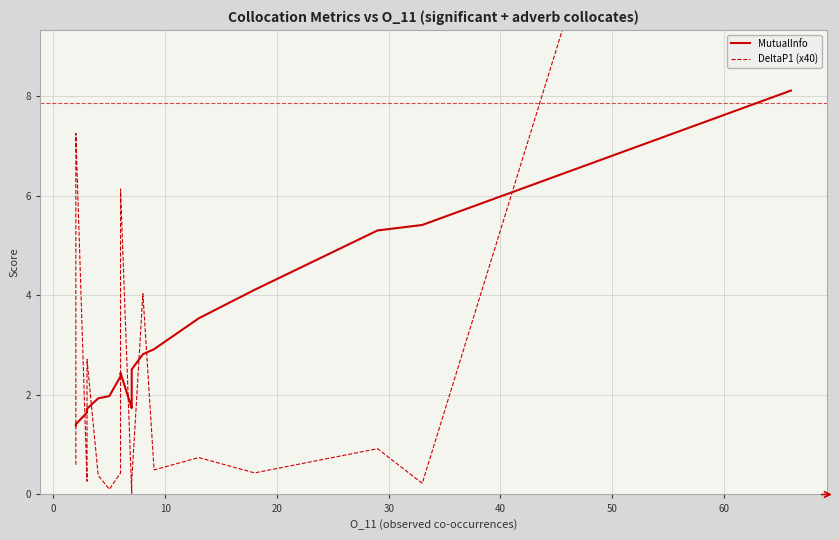

What is the maximum value for DeltaP1 (x40)?

24.2